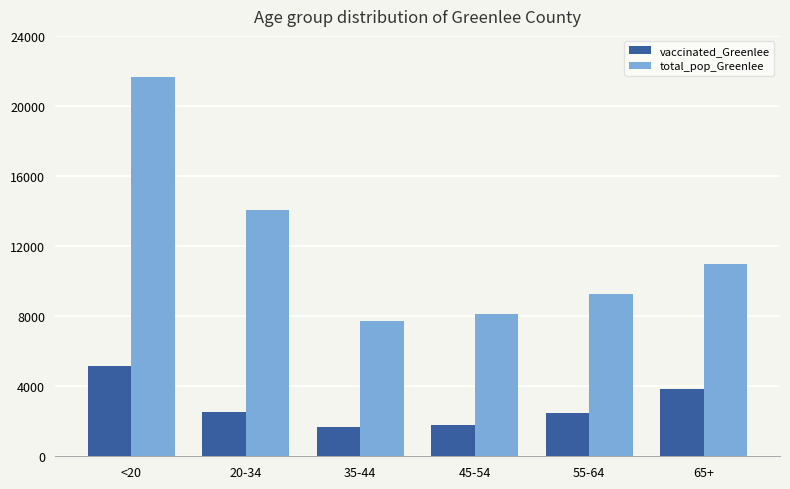

What is the label of the 3rd bar from the left?

35-44